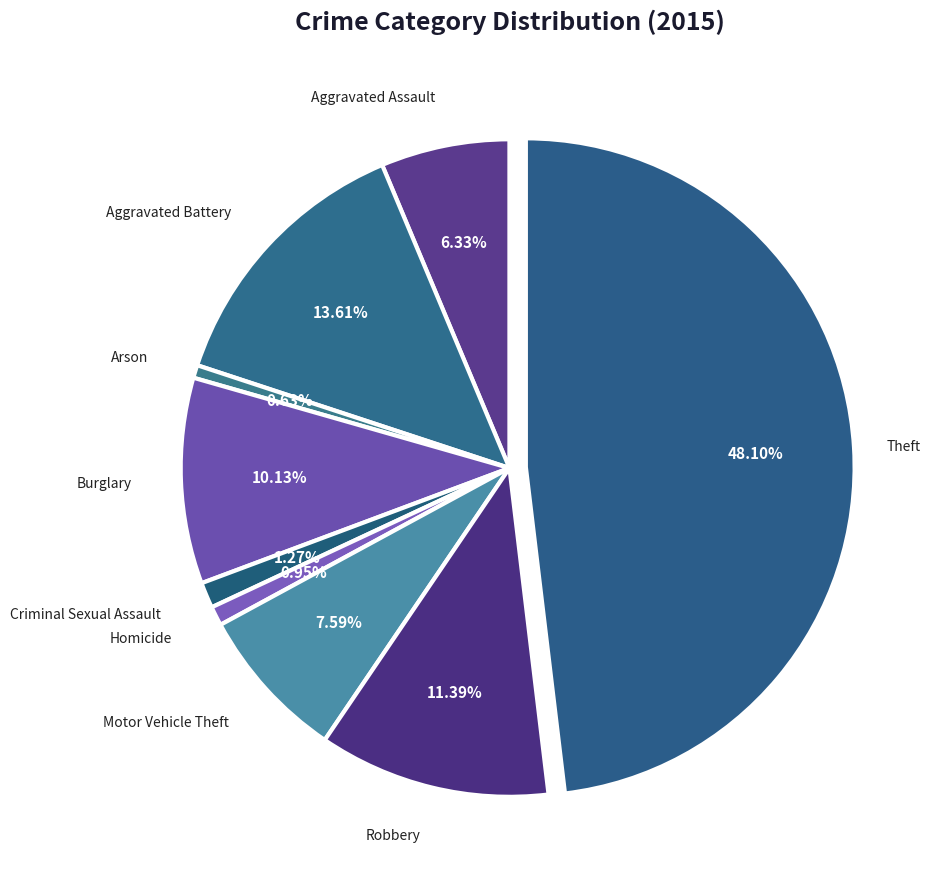

Count the number of slices in the pie.

9